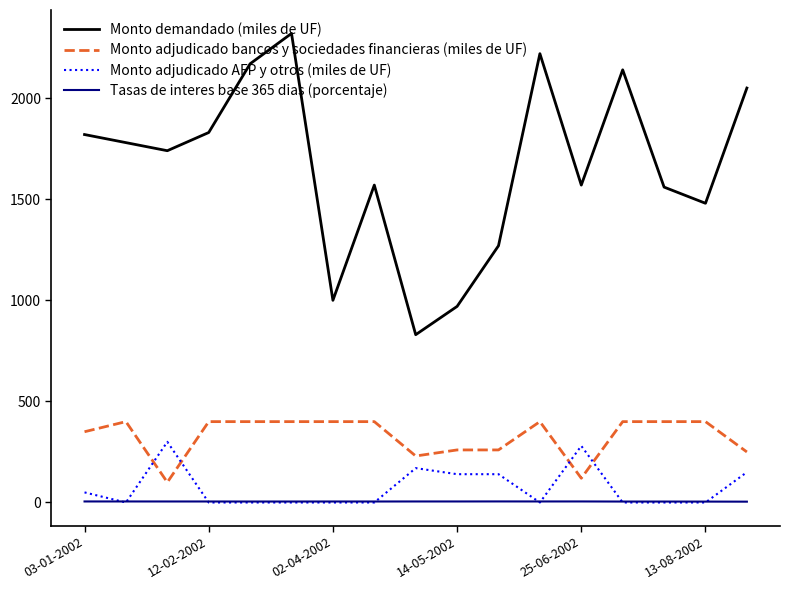

At how many categories does at least one series exceed 1536?

12